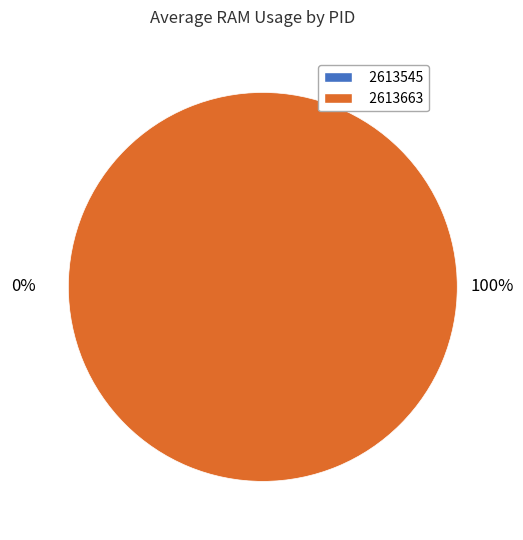

True or false: 2613663 accounts for 91% of the total.

False